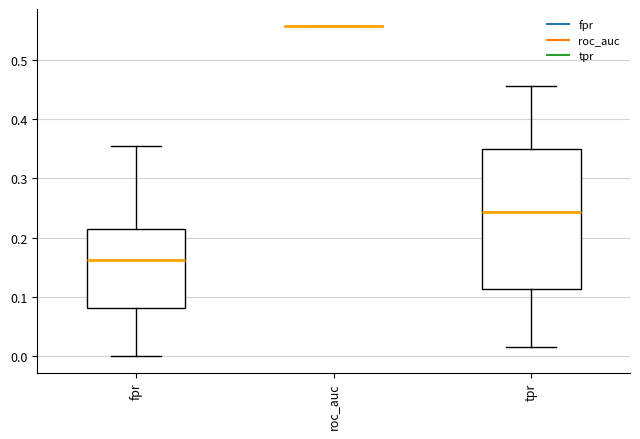

Reading left to right, read every box against the y-axis: the position of its median line, the range the box covers, and the ends of its whiskers. The values are not printed on the chart, so give them approximately, as read against the axis.

fpr: median 0.16, box 0.08 to 0.22, whiskers 0.00 to 0.35
roc_auc: box collapsed to a line at 0.56, whiskers 0.56 to 0.56
tpr: median 0.24, box 0.11 to 0.35, whiskers 0.01 to 0.46